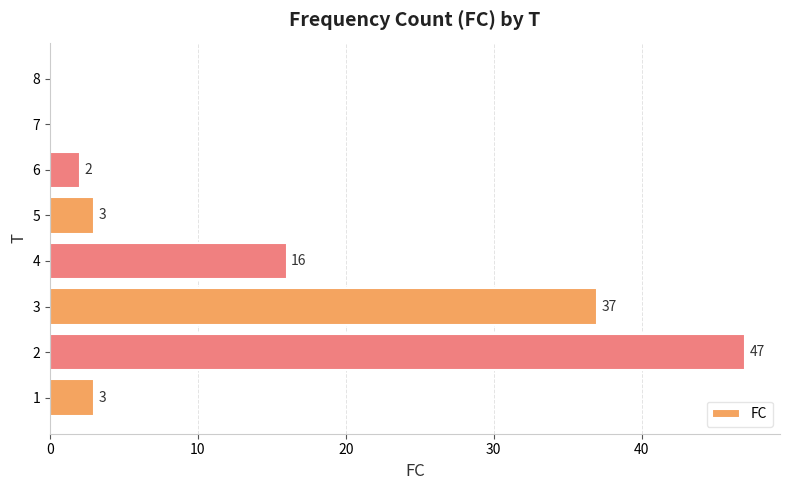

What is the sum of all values?

108